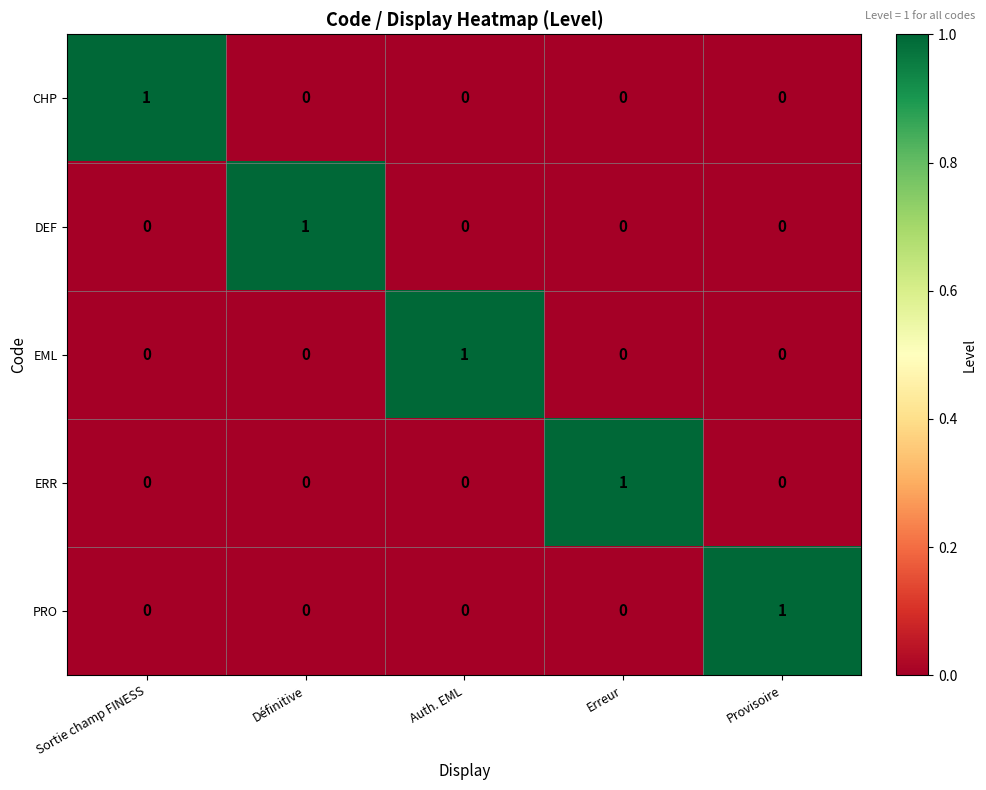

Reading left to right, what are all the values shown in this chart?

CHP: Sortie champ FINESS=1	Définitive=0	Auth. EML=0	Erreur=0	Provisoire=0
DEF: Sortie champ FINESS=0	Définitive=1	Auth. EML=0	Erreur=0	Provisoire=0
EML: Sortie champ FINESS=0	Définitive=0	Auth. EML=1	Erreur=0	Provisoire=0
ERR: Sortie champ FINESS=0	Définitive=0	Auth. EML=0	Erreur=1	Provisoire=0
PRO: Sortie champ FINESS=0	Définitive=0	Auth. EML=0	Erreur=0	Provisoire=1